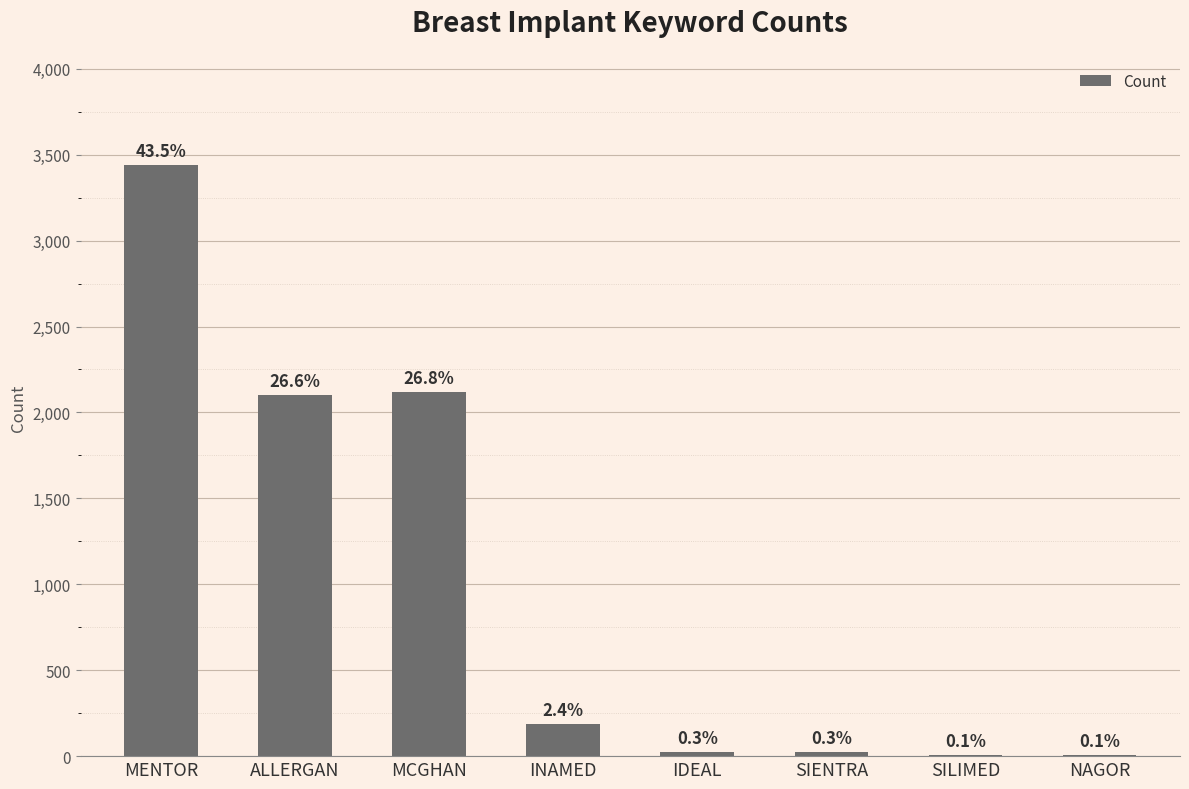

What is the change in value from MCGHAN to INAMED?

-1931